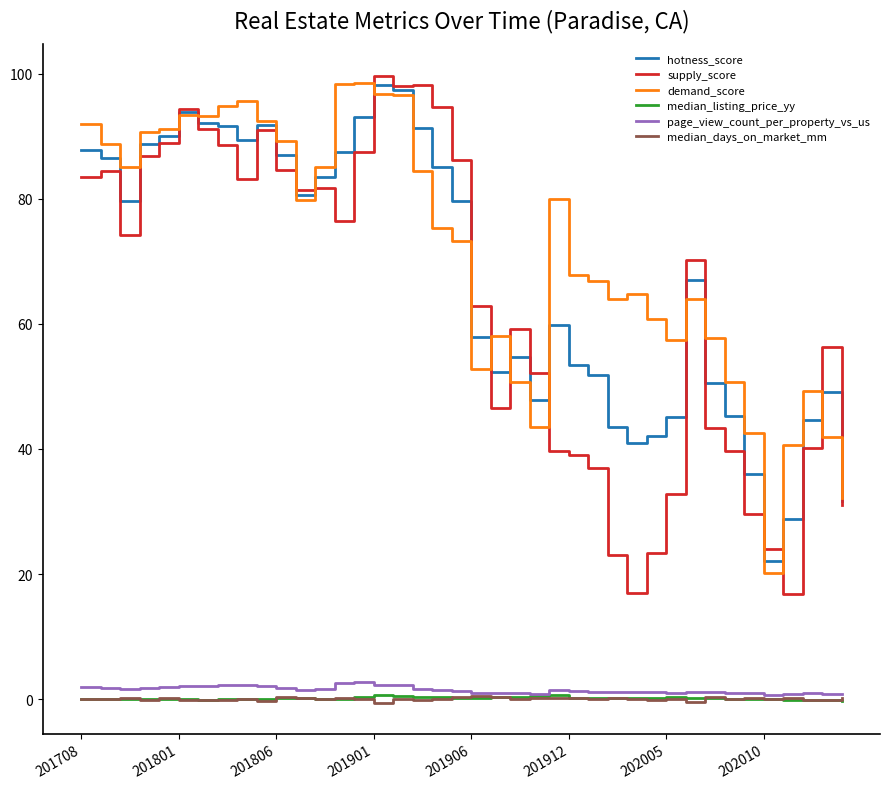

True or false: median_days_on_market_mm and hotness_score cross at least once.

False